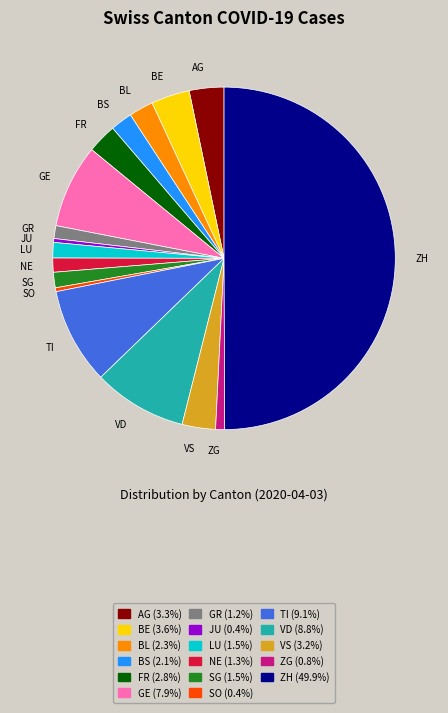

Which has a higher value, LU or AG?

AG